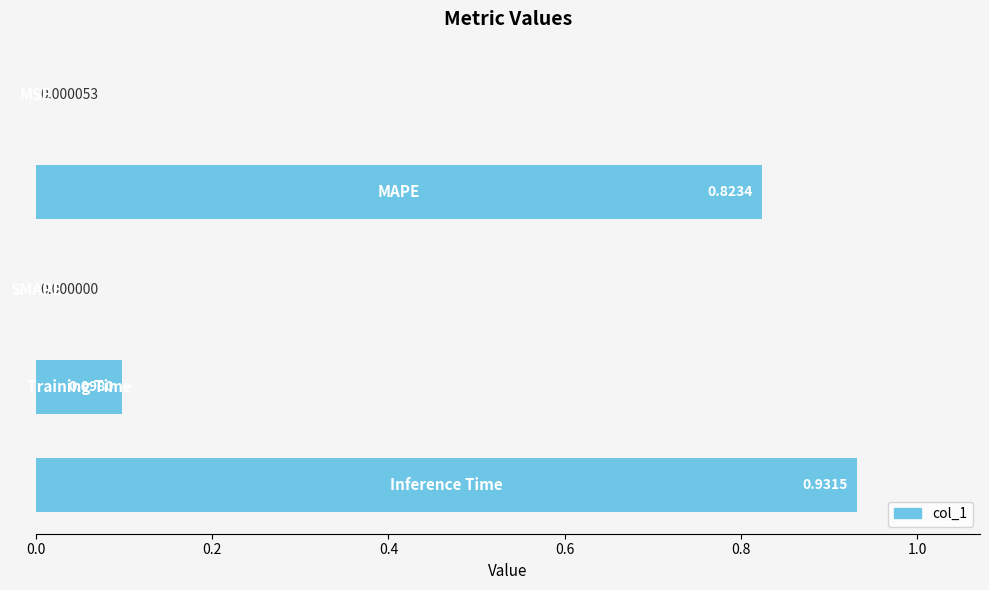

What is the sum of all values?

1.9